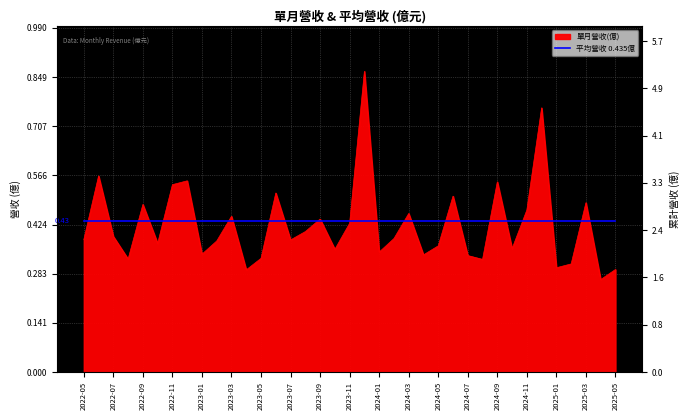

What is the approximate value of 單月營收(億) at 2023-02?

0.4